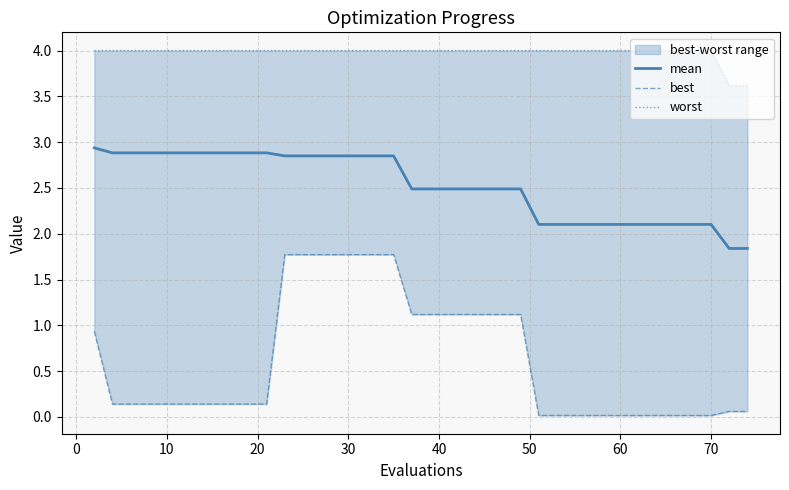

Reading right to left, extract all data points from this chart.

mean: 1.8	1.8	1.8	2.1	2.1	2.1	2.1	2.1	2.1	2.1	2.1	2.1	2.1	2.1	2.1	2.5	2.5	2.5	2.5	2.5	2.5	2.5	2.9	2.9	2.9	2.9	2.9	2.9	2.9	2.9	2.9	2.9	2.9	2.9	2.9	2.9	2.9	2.9	2.9	2.9
best: 0.1	0.1	0.1	0.0	0.0	0.0	0.0	0.0	0.0	0.0	0.0	0.0	0.0	0.0	0.0	1.1	1.1	1.1	1.1	1.1	1.1	1.1	1.8	1.8	1.8	1.8	1.8	1.8	1.8	0.1	0.1	0.1	0.1	0.1	0.1	0.1	0.1	0.1	0.1	0.9
worst: 3.6	3.6	3.6	4.0	4.0	4.0	4.0	4.0	4.0	4.0	4.0	4.0	4.0	4.0	4.0	4.0	4.0	4.0	4.0	4.0	4.0	4.0	4.0	4.0	4.0	4.0	4.0	4.0	4.0	4.0	4.0	4.0	4.0	4.0	4.0	4.0	4.0	4.0	4.0	4.0